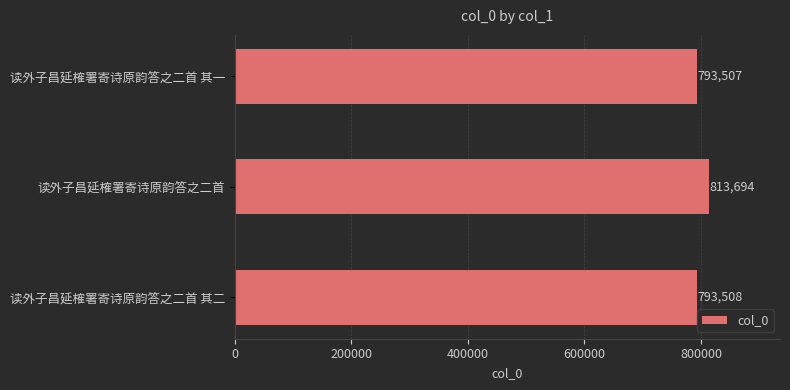

At which label is the value closest to 803600?

读外子昌延榷署寄诗原韵答之二首 其二